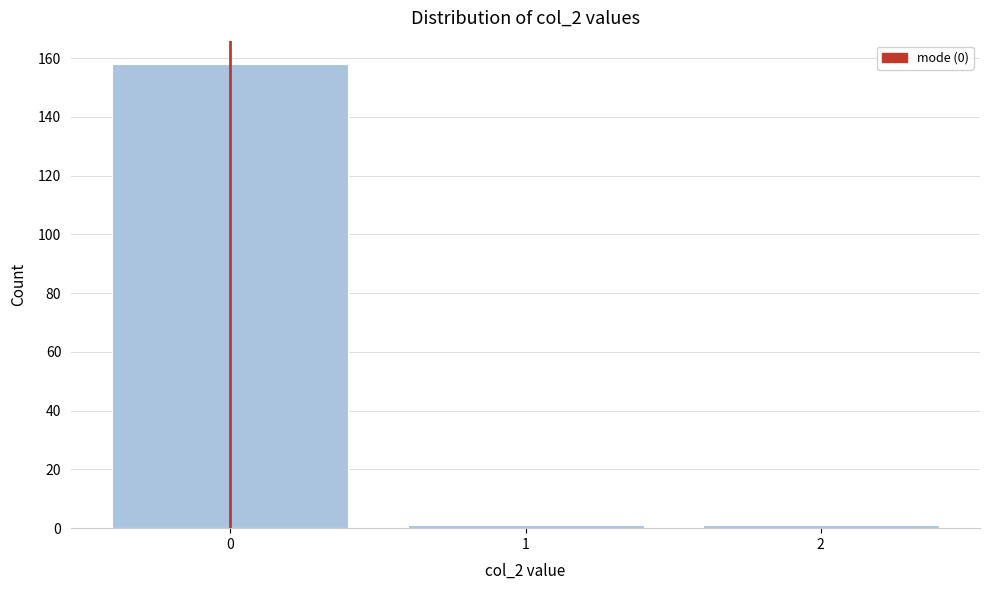

Reading left to right, transcribe all the data shown in this chart.

0=158	1=1	2=1